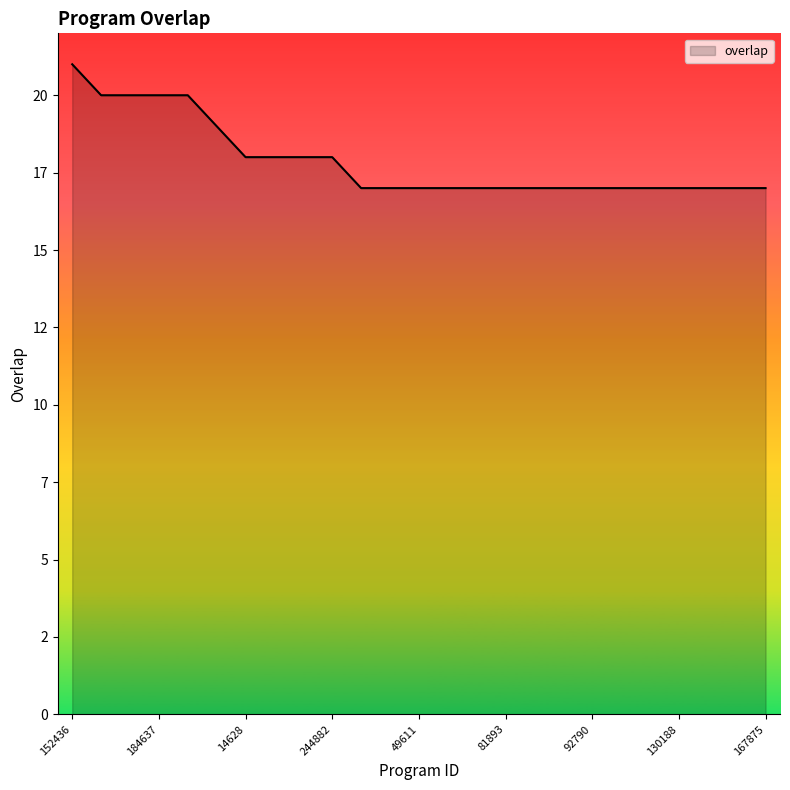

Does the chart display data point markers on the line(s)?

No